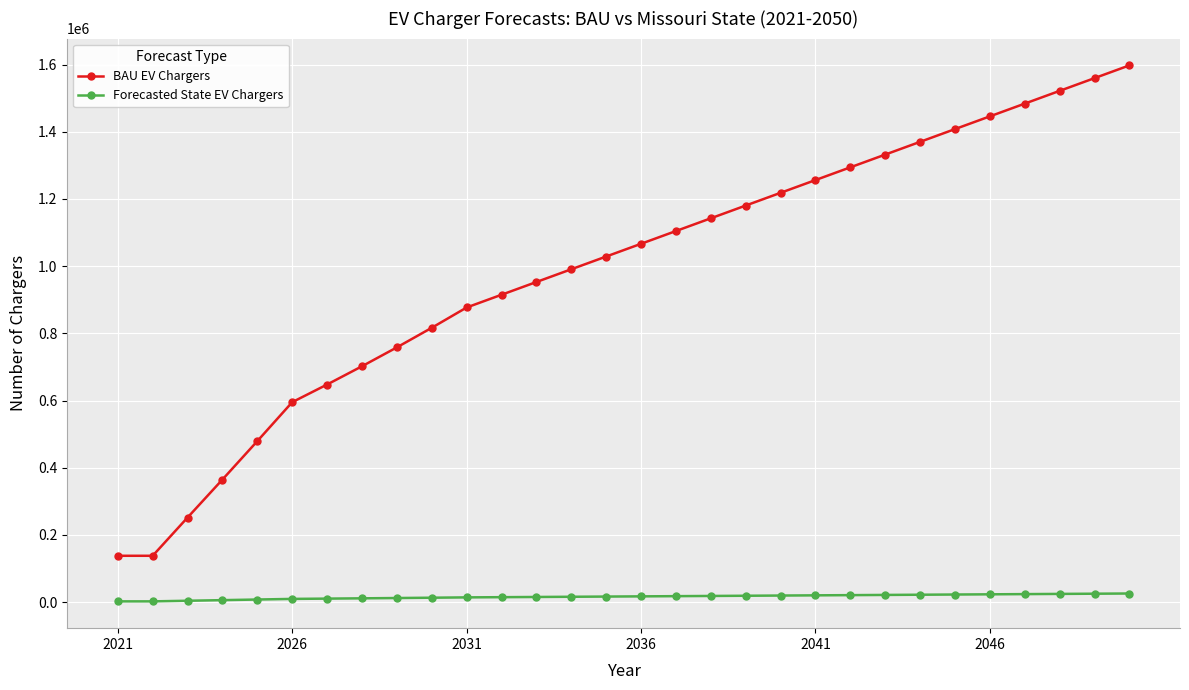

True or false: BAU EV Chargers has more than 0 interior local peaks.

False